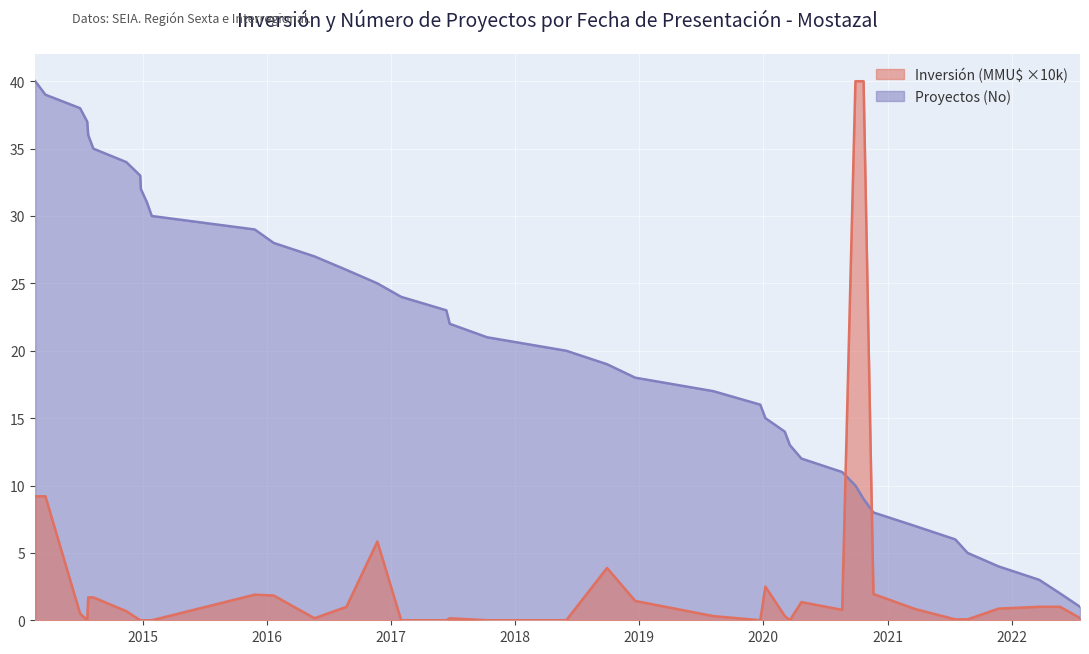

What is the change in value from 22/04/2020 to 26/11/2015?

-17